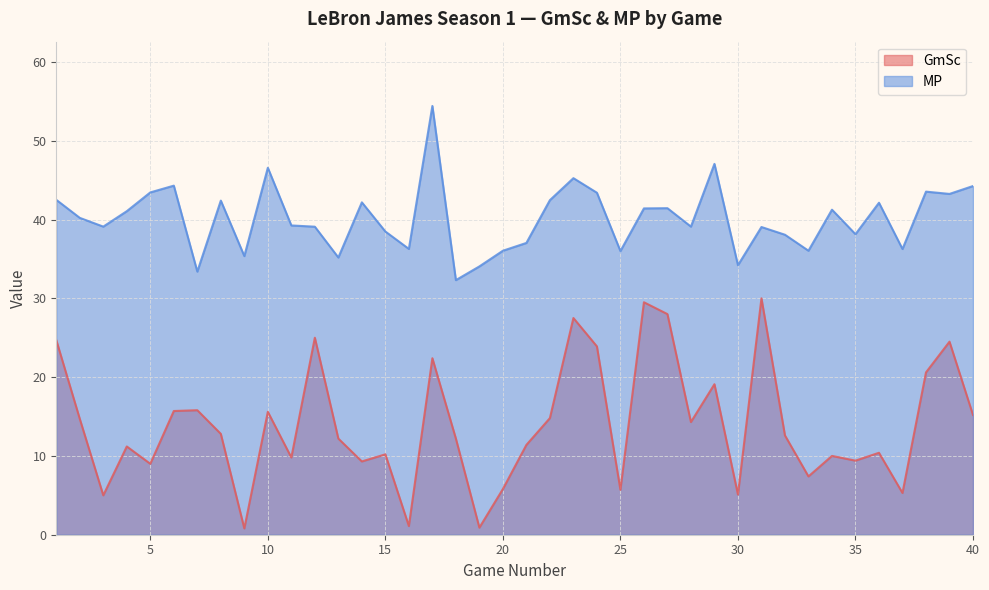

Which series has the largest total across all categories?

MP